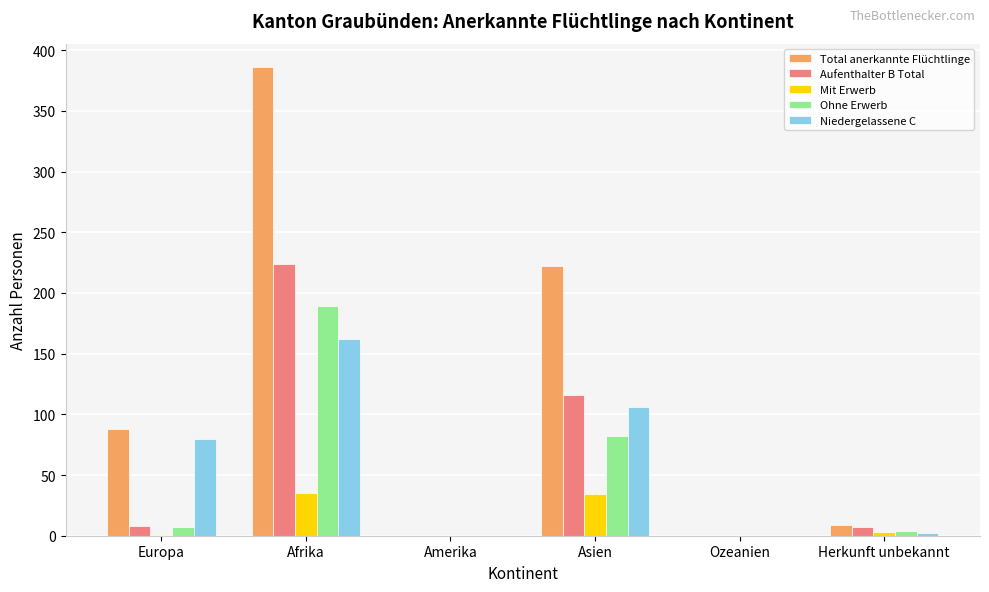

What is the total value across all series at Afrika?

996